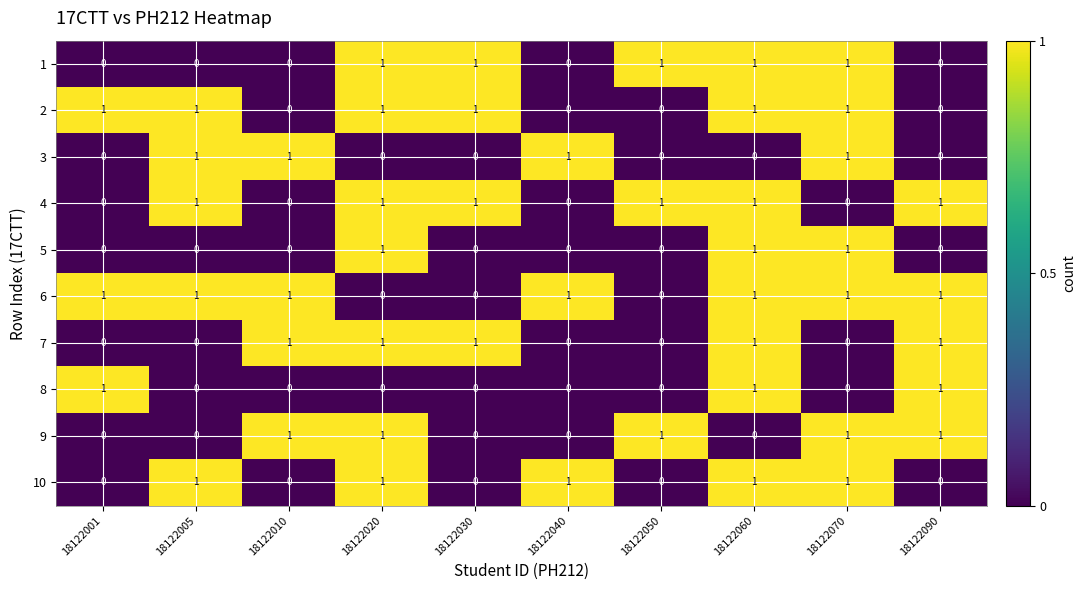

How many 7 values are between 0 and 1?

10